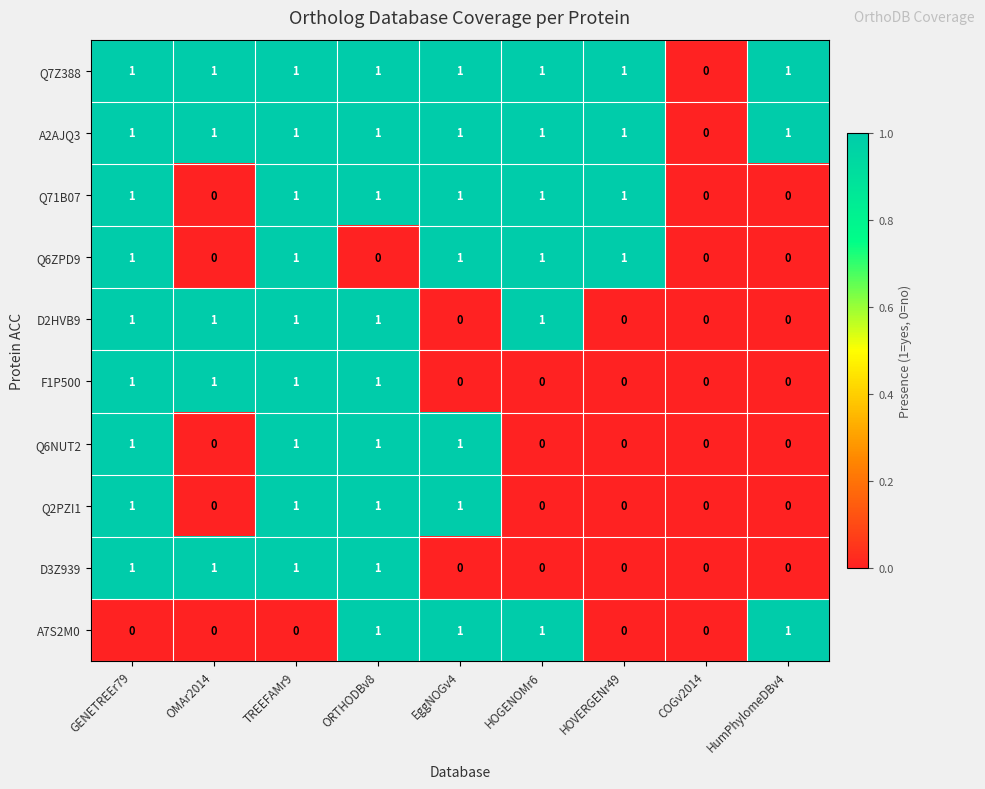

How many Q2PZI1 values are between 0 and 1?

9